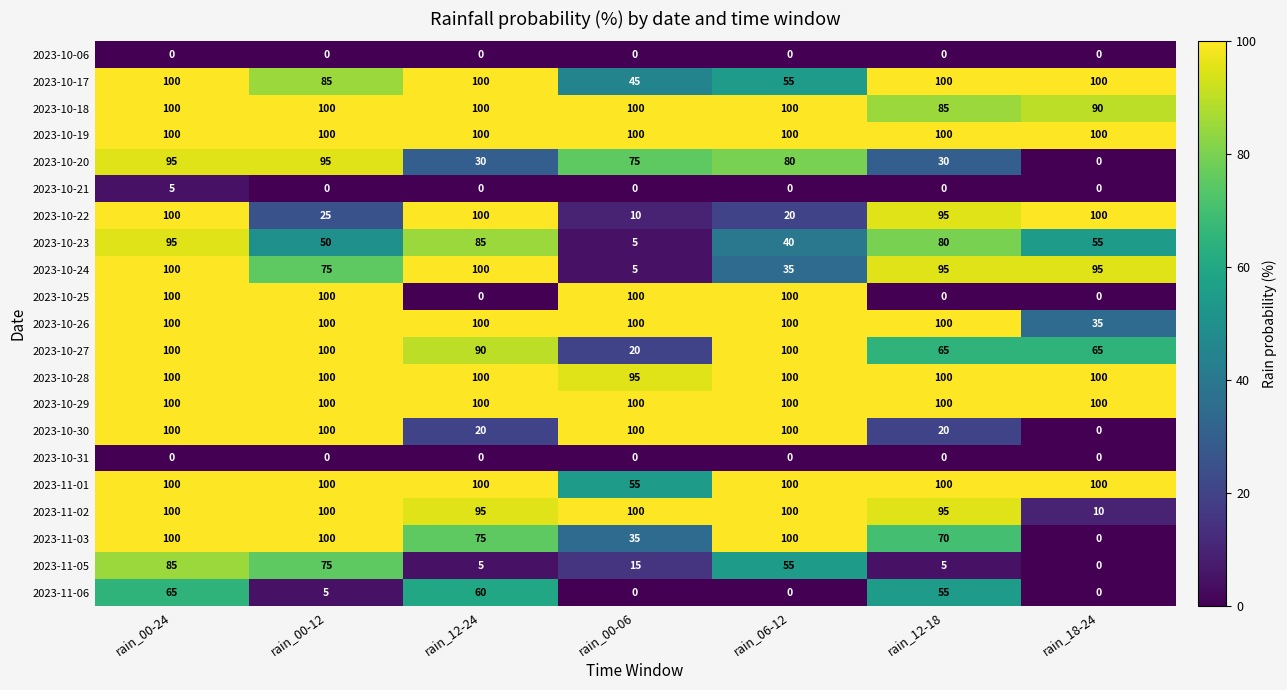

What is the sum of the 2023-11-02 values at rain_18-24 and rain_12-18?

105